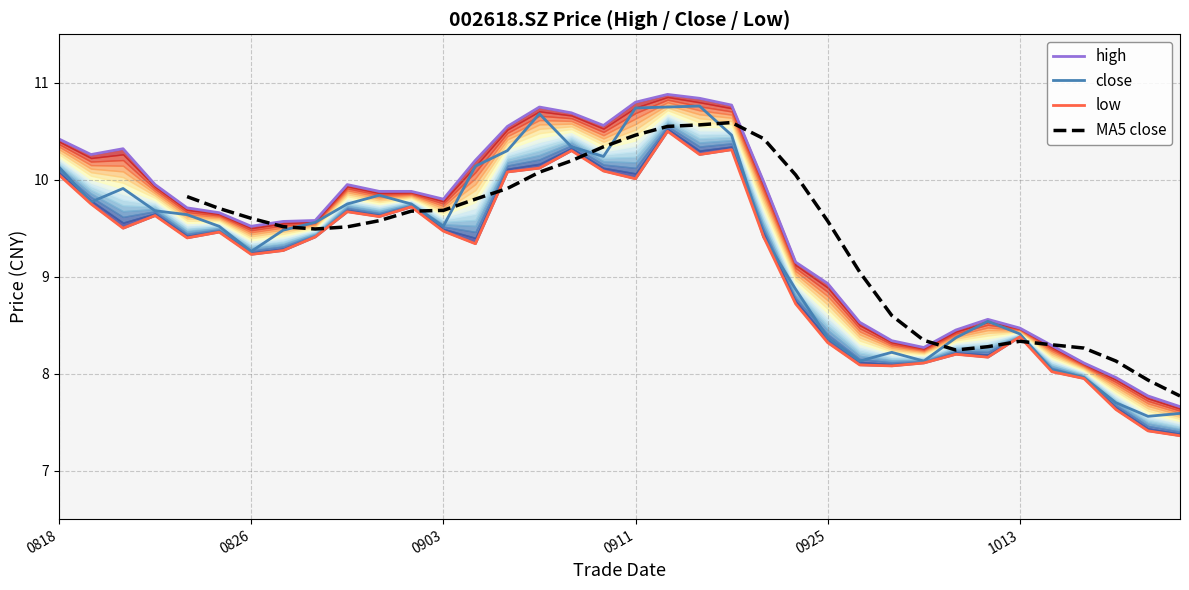

Rank the series by their maximum value, from highest to lowest.

high, close, low